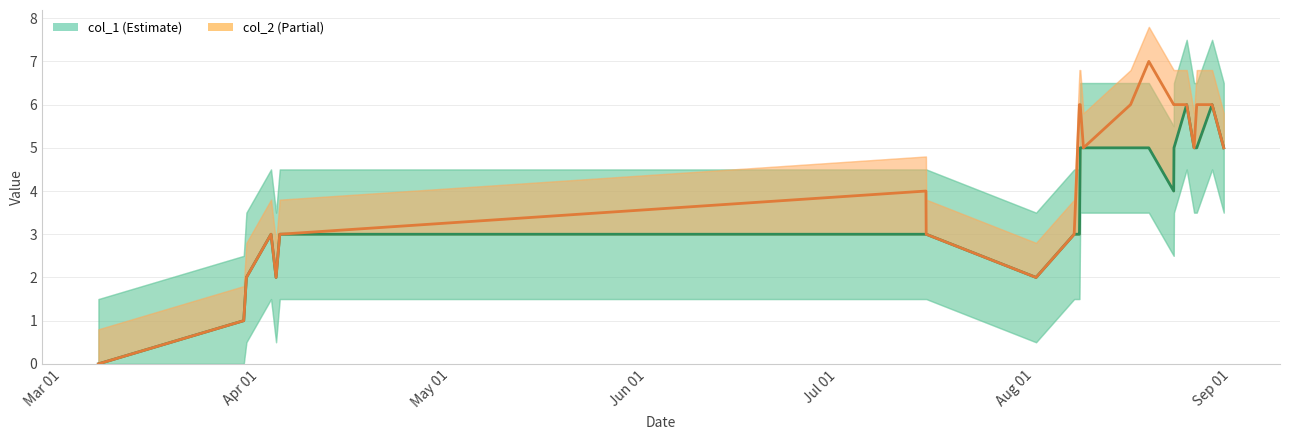

How many lines are shown in the chart?

2